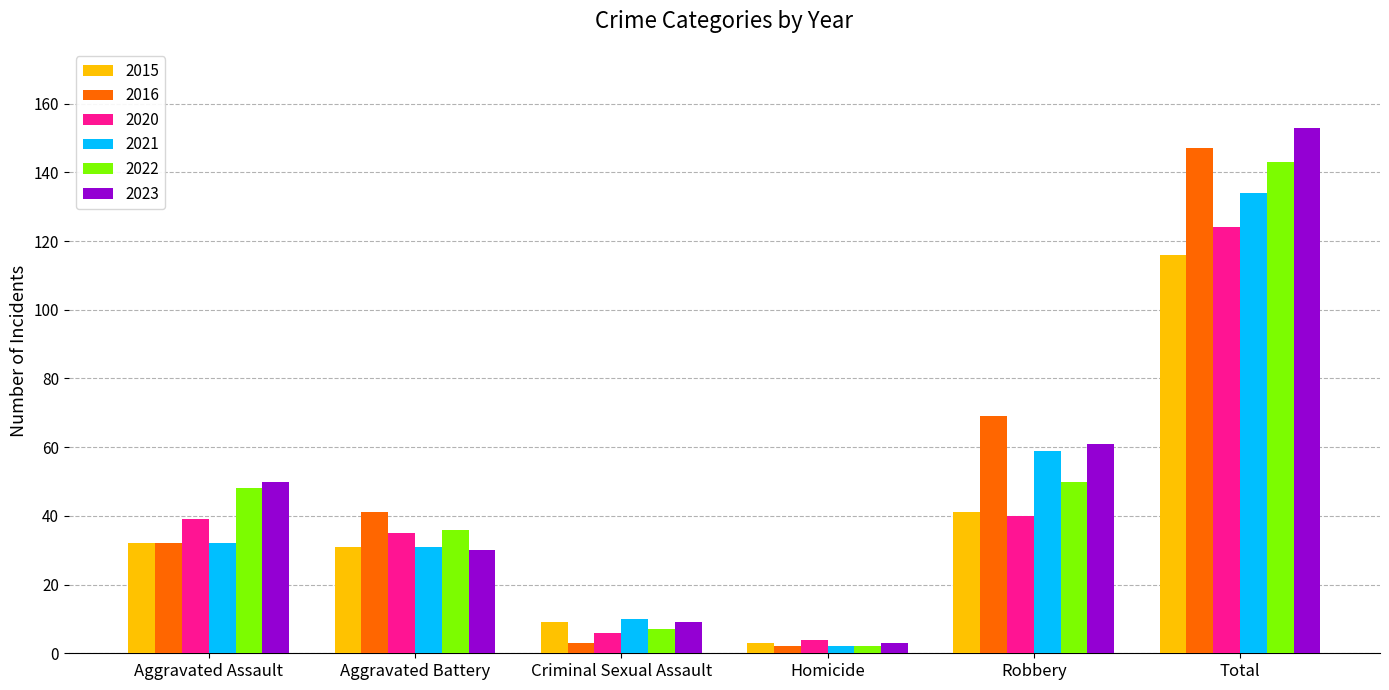

What is the spread (max minus min) of values at Total?

37